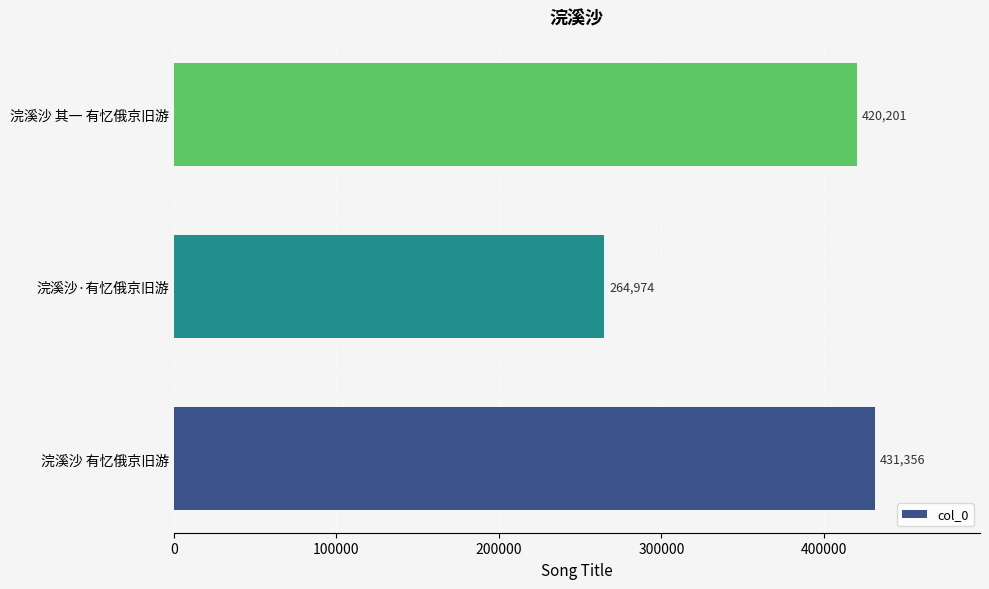

Where is the data nearest to the value 348165?

浣溪沙 其一 有忆俄京旧游